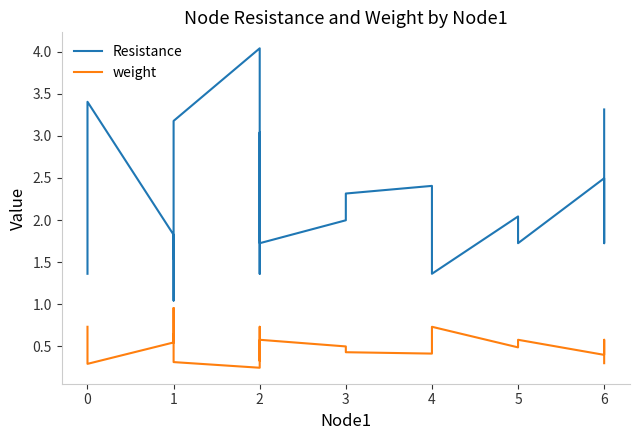

Is it true that weight equals 0.6 at 1?

True